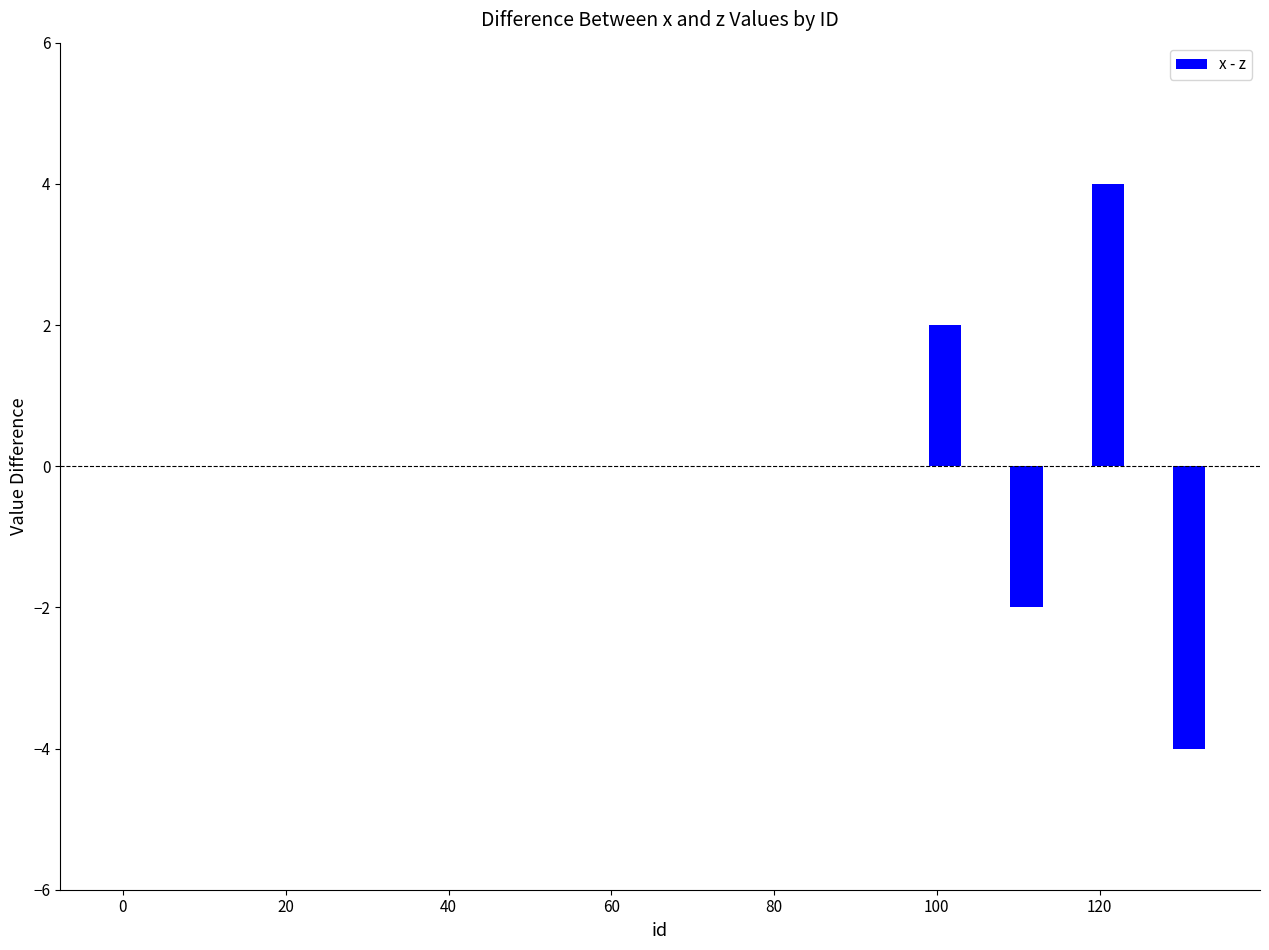

What is the greatest value displayed?

4